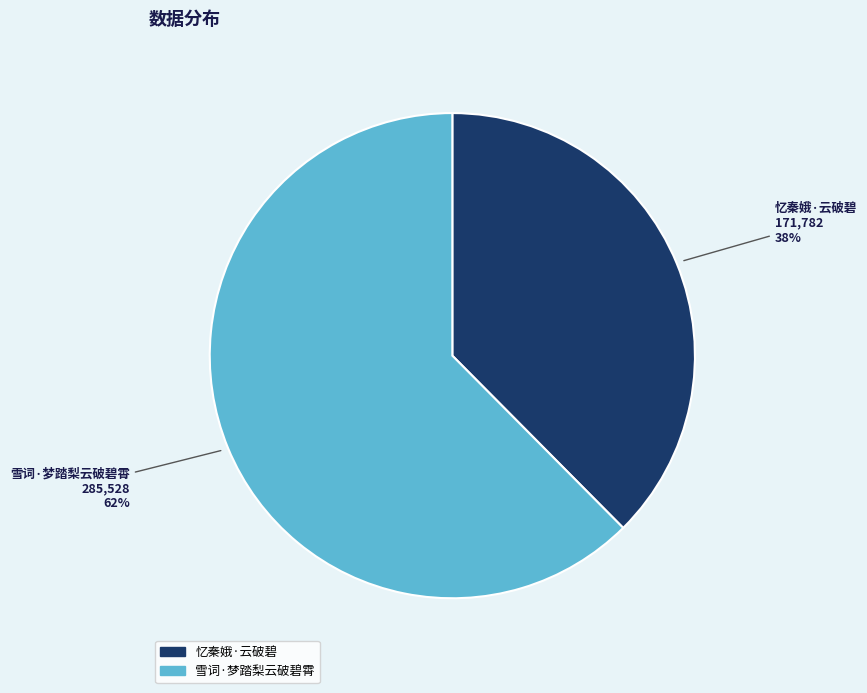

What is the ratio of the value at 忆秦娥·云破碧 to the value at 雪词·梦踏梨云破碧霄?

0.6